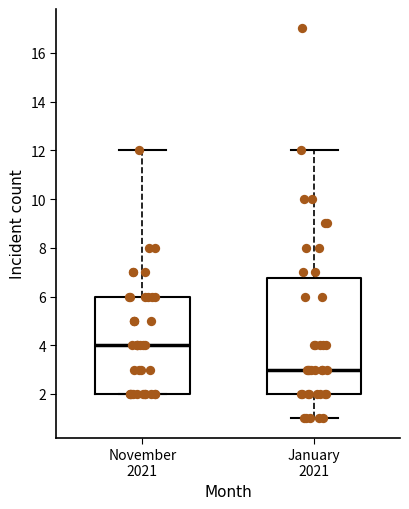

Reading left to right, read every box against the y-axis: the position of its median line, the range the box covers, and the ends of its whiskers. The values are not printed on the chart, so give them approximately, as read against the axis.

November 2021: median 4.0, box 2.0 to 6.0, whiskers 2.0 to 12.0
January 2021: median 3.0, box 2.0 to 6.8, whiskers 1.0 to 12.0